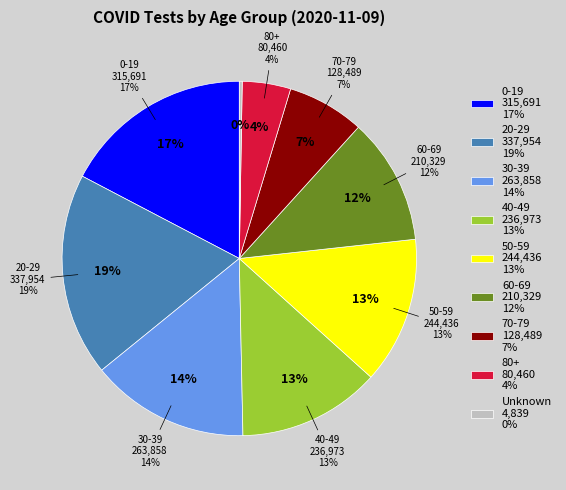

True or false: 70-79 accounts for 13% of the total.

False